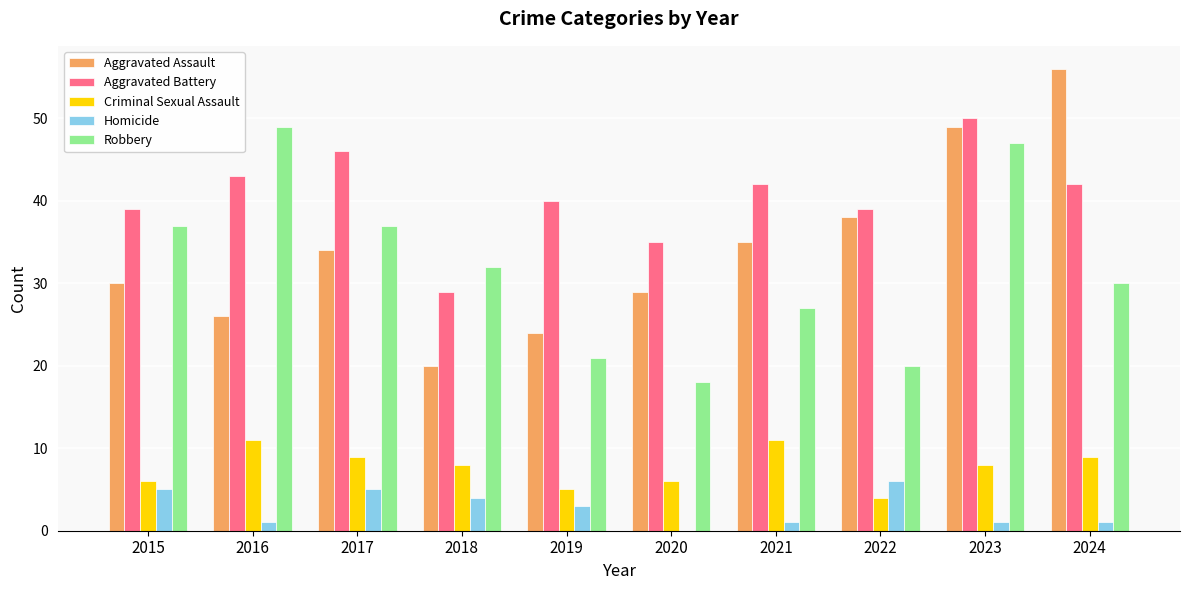

Is the value of Aggravated Battery at 2022 greater than the value of Criminal Sexual Assault at 2017?

Yes